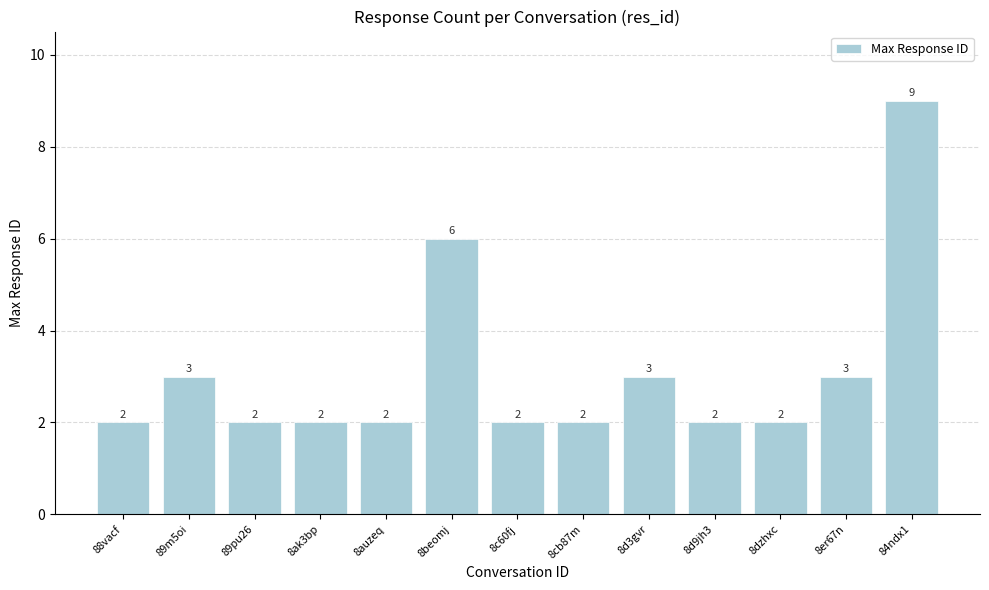

Reading left to right, list all the values displayed in this chart.

88vacf=2	89m5oi=3	89pu26=2	8ak3bp=2	8auzeq=2	8beomj=6	8c60fj=2	8cb87m=2	8d3gvr=3	8d9jh3=2	8dzhxc=2	8er67n=3	84ndx1=9